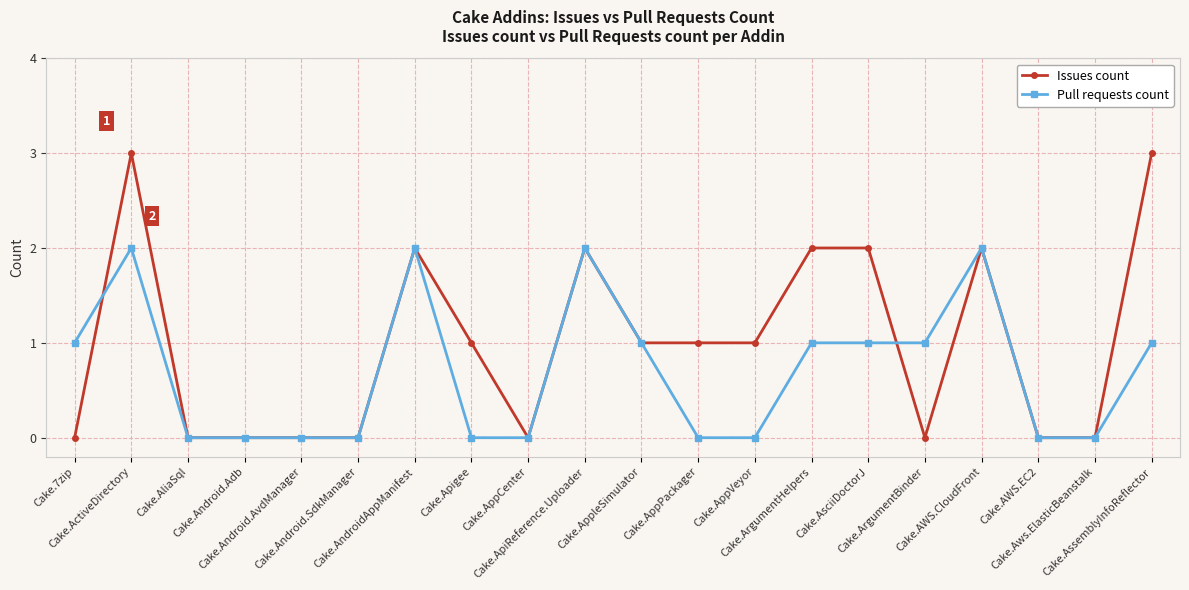

How many values in the Pull requests count series are below 1?

10